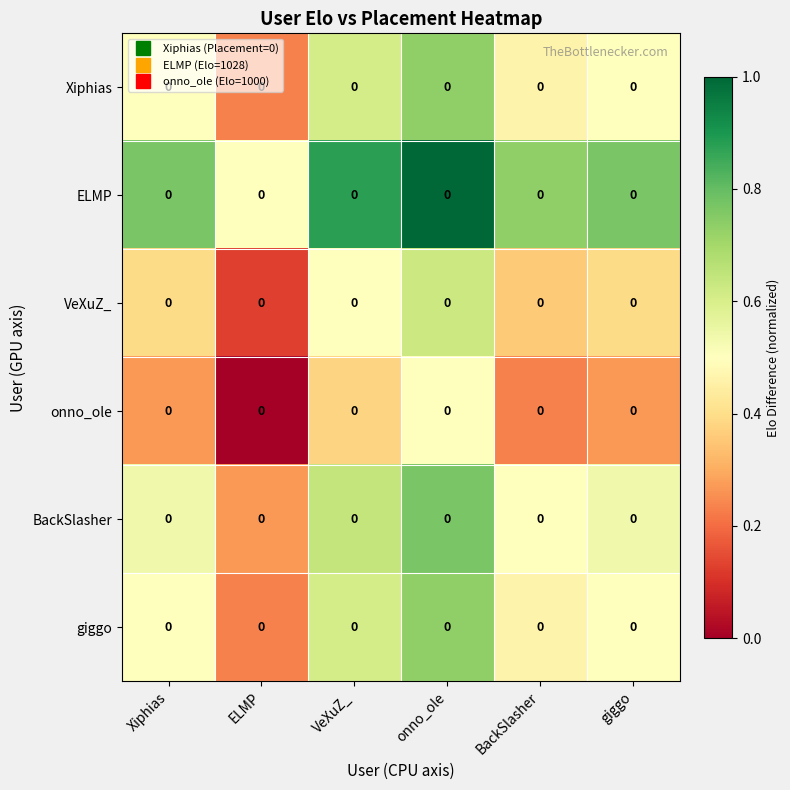

Rank the categories by Xiphias value from highest to lowest.

onno_ole, VeXuZ_, Xiphias, giggo, BackSlasher, ELMP